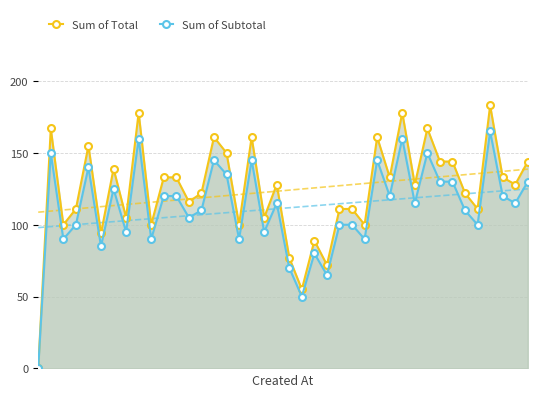

Rank the series by their average value, from lowest to highest.

Sum of Subtotal, Sum of Total